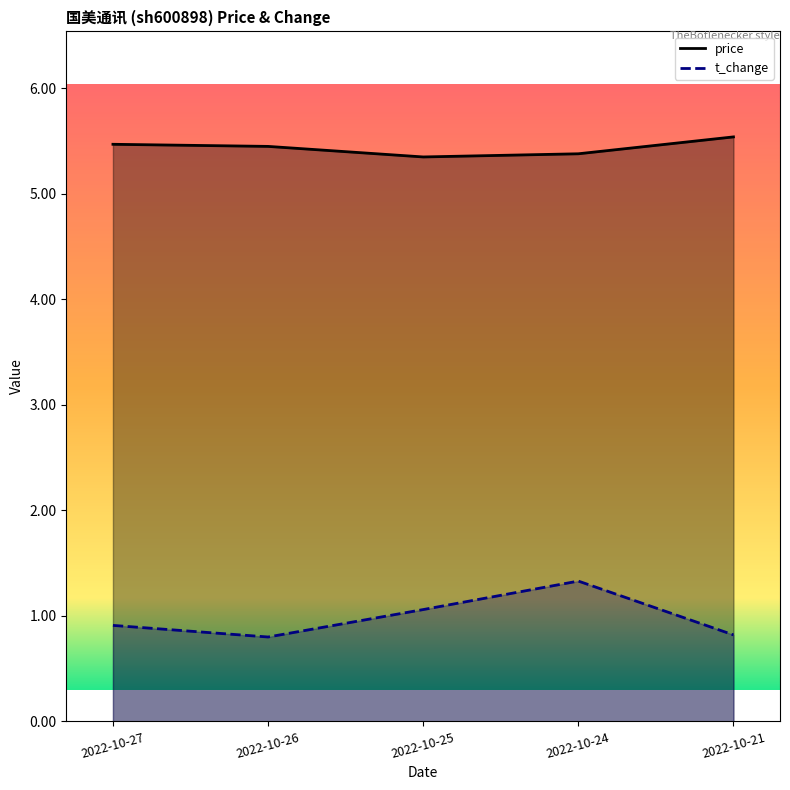

Which category has the highest value in the t_change series?

2022-10-24